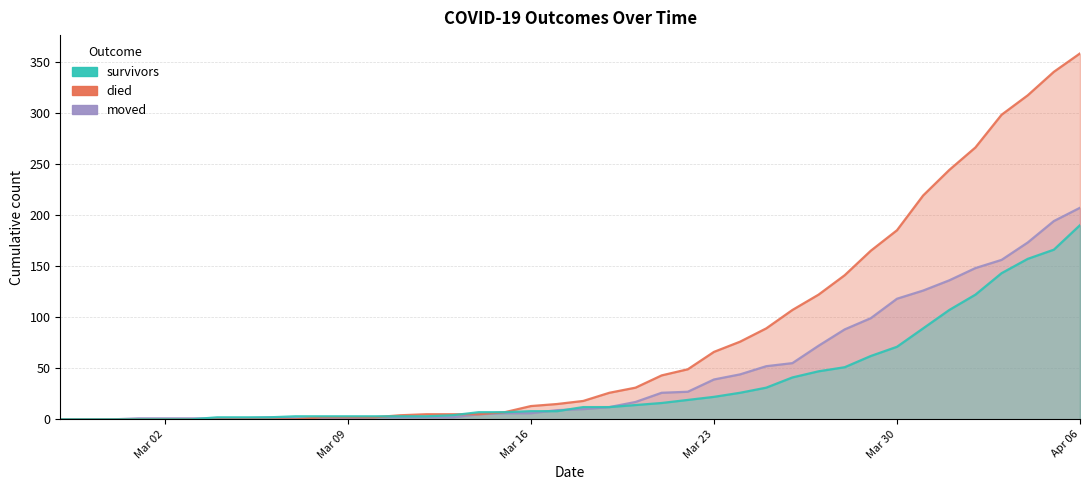

What is the difference between the highest and lowest values at 2020-03-21?

27